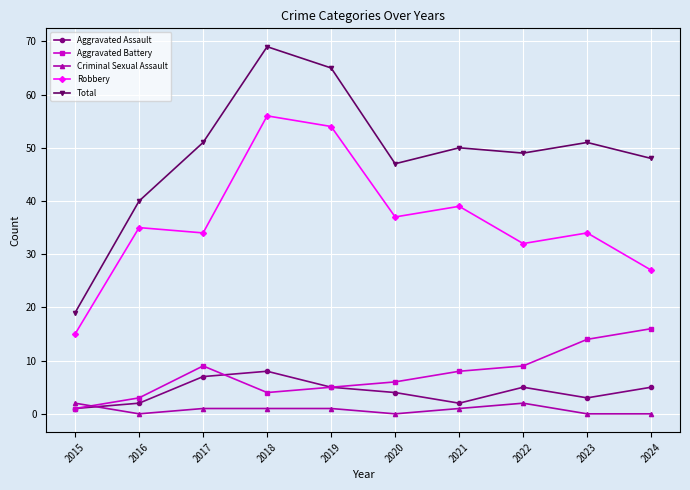

True or false: Aggravated Battery and Robbery cross at least once.

False